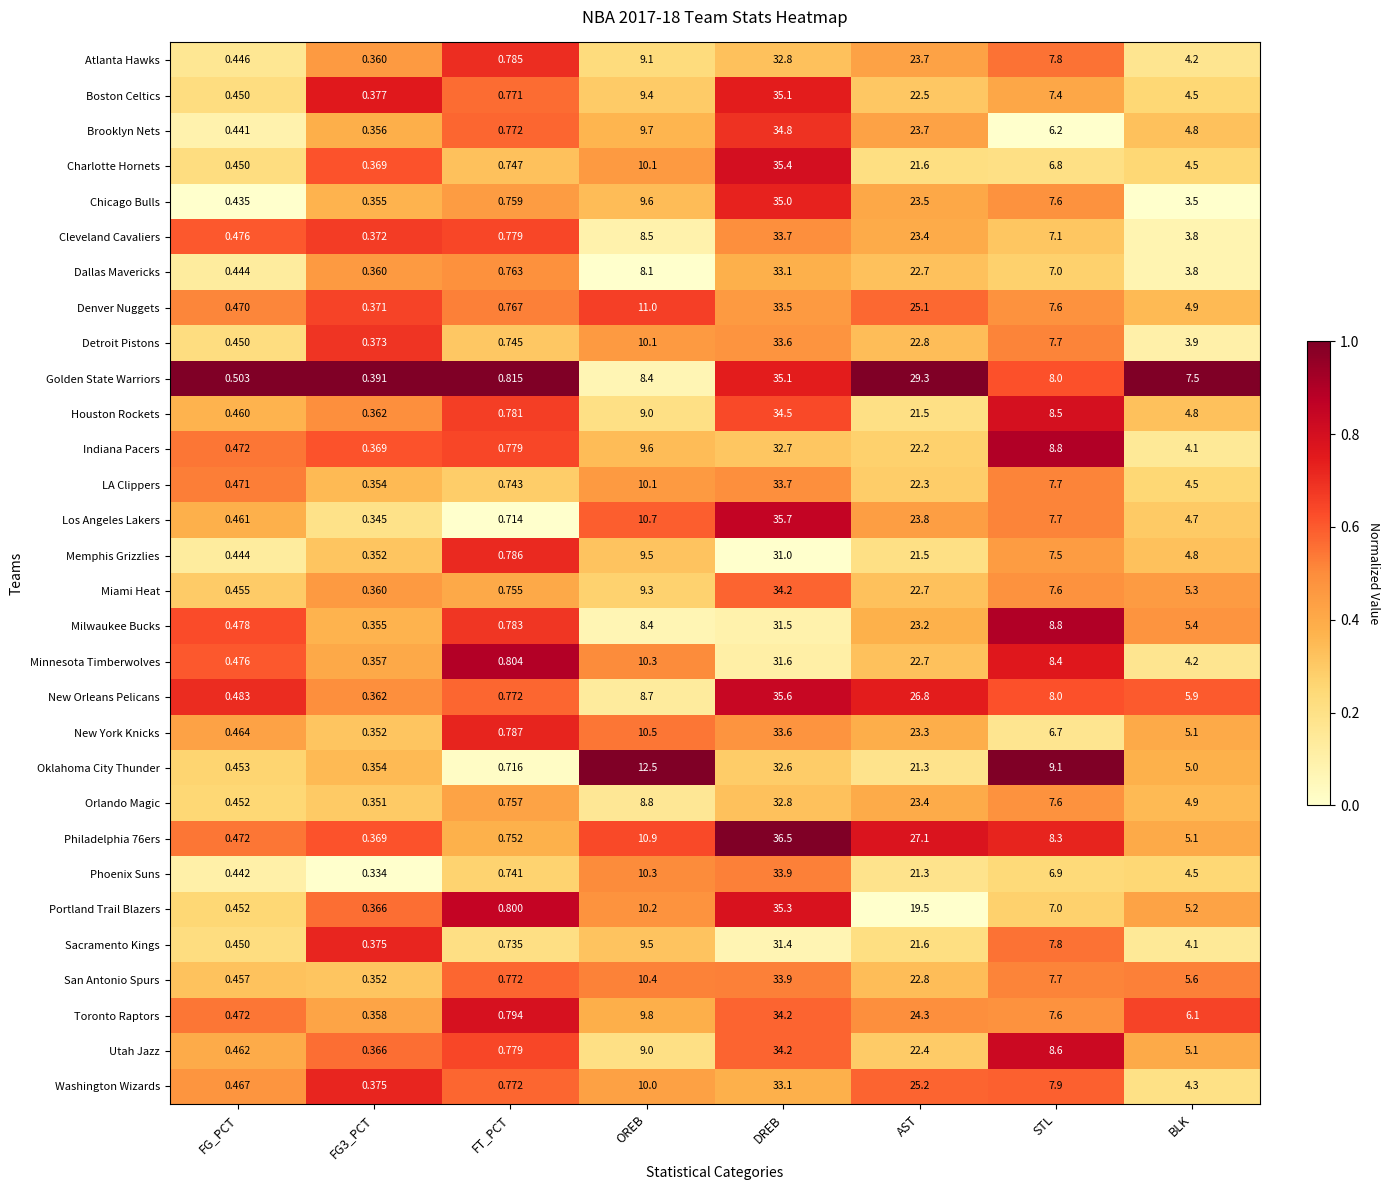

Which series has the largest total across all categories?

Golden State Warriors